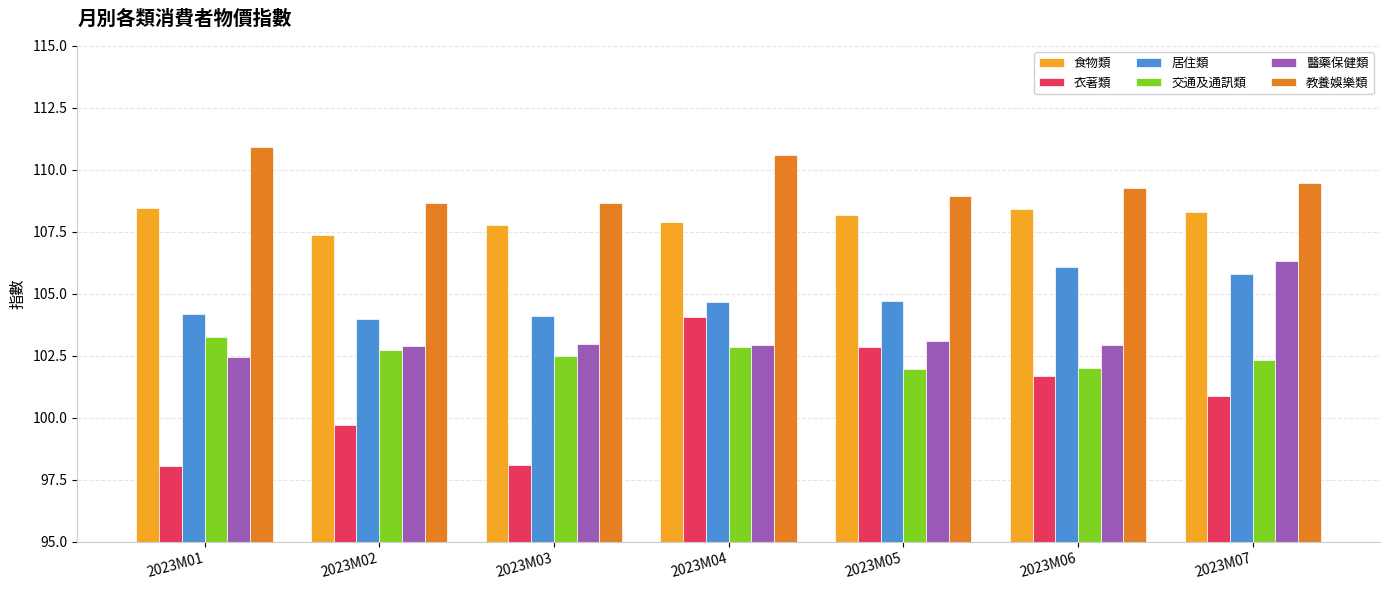

Which series has the widest spread of values?

衣著類